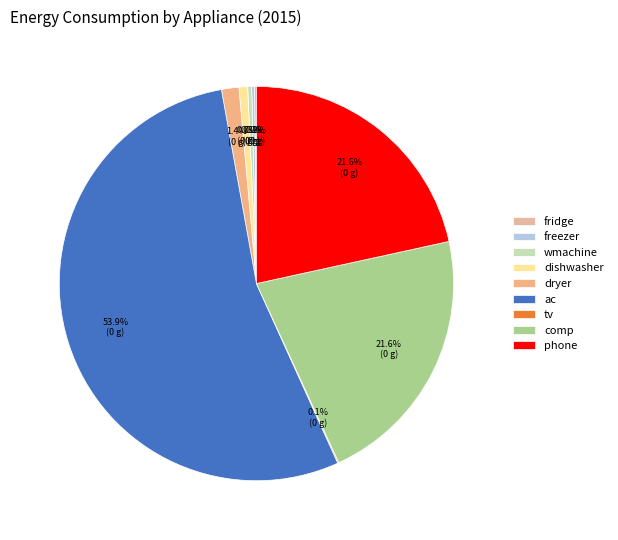

Which slice represents more than half of the pie?

ac